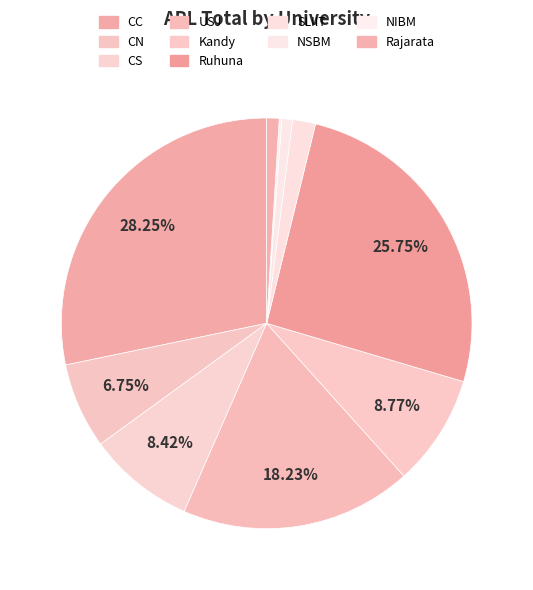

Is it true that USJ is 31% of the pie?

False